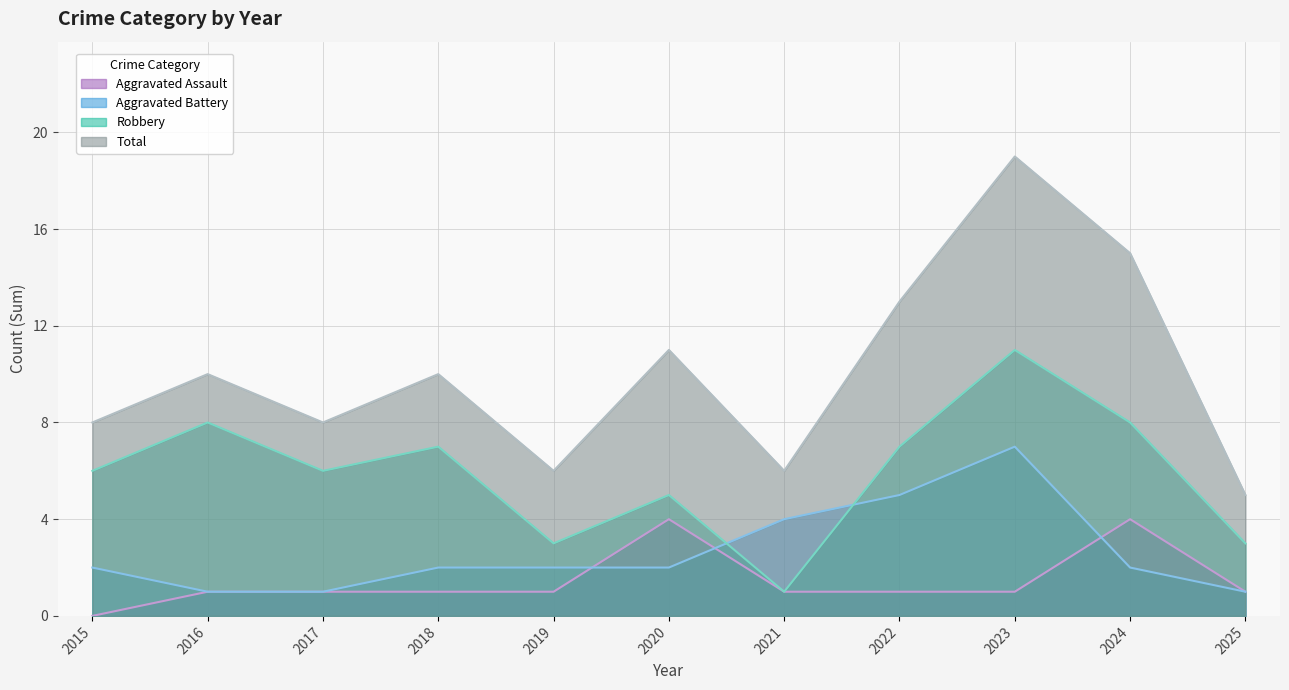

What is the sum of all Total values?

111